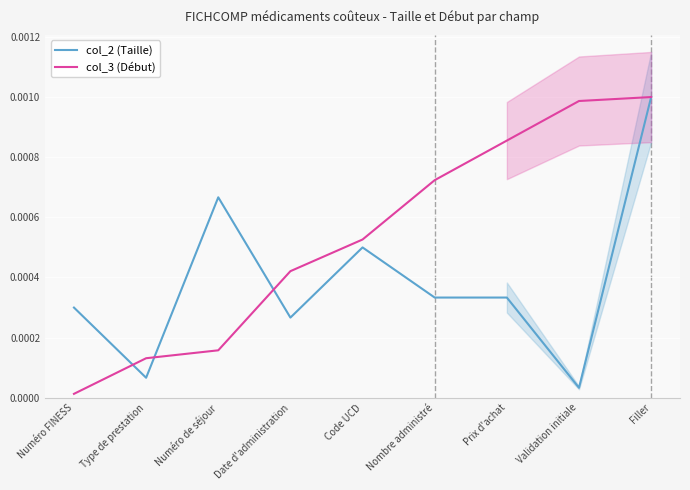

After their last crossing, which series has the higher values: col_2 (Taille) or col_3 (Début)?

col_3 (Début)